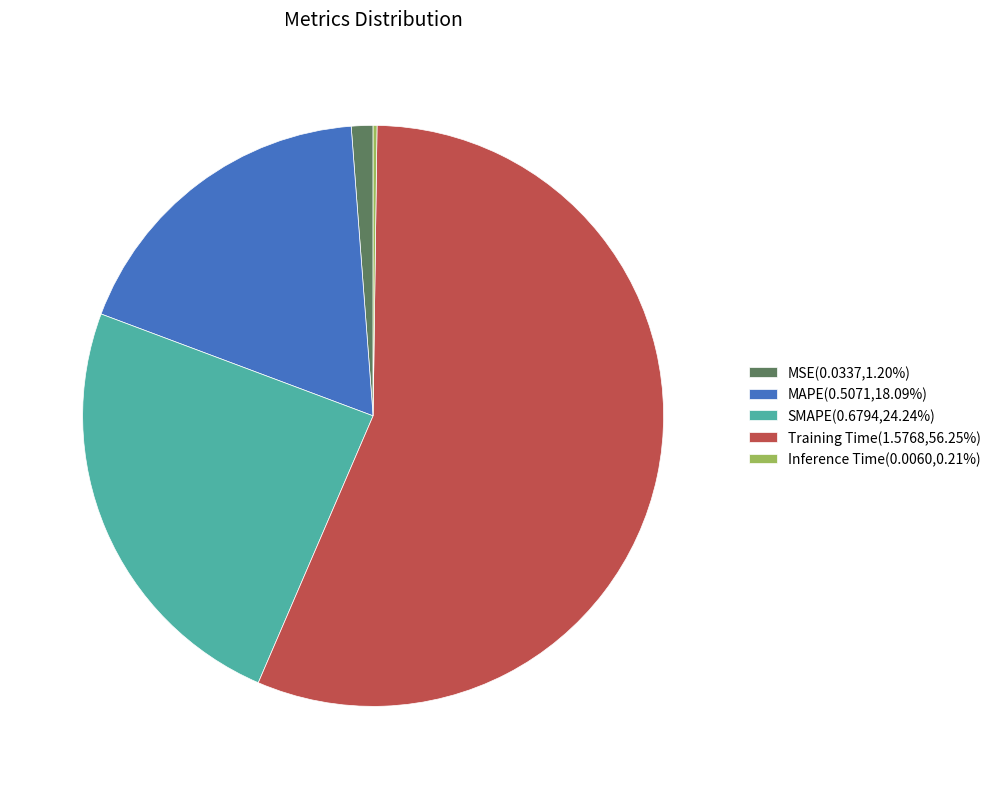

Does any single category account for the majority?

Yes